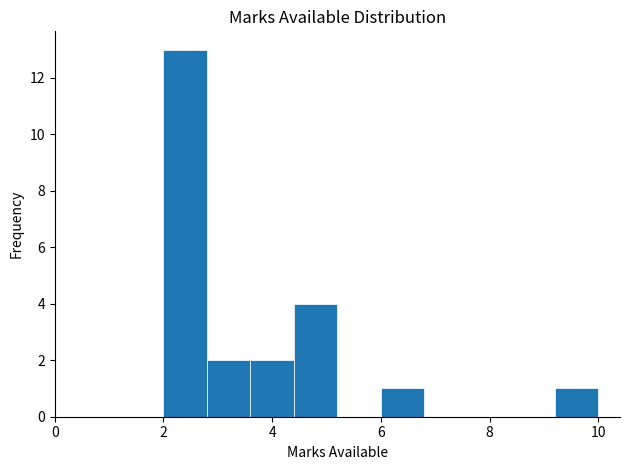

Which range on the x-axis has the tallest bar?

2.0 to 2.8